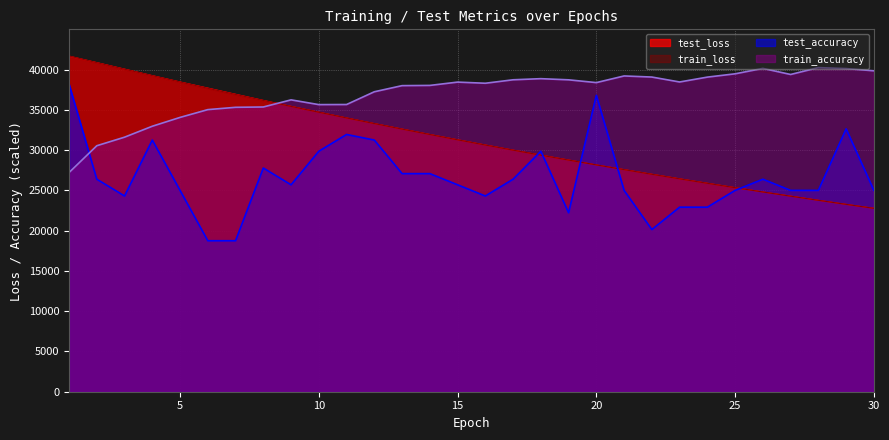

What is the sum of the test_accuracy values at 30 and 3?

49303.7